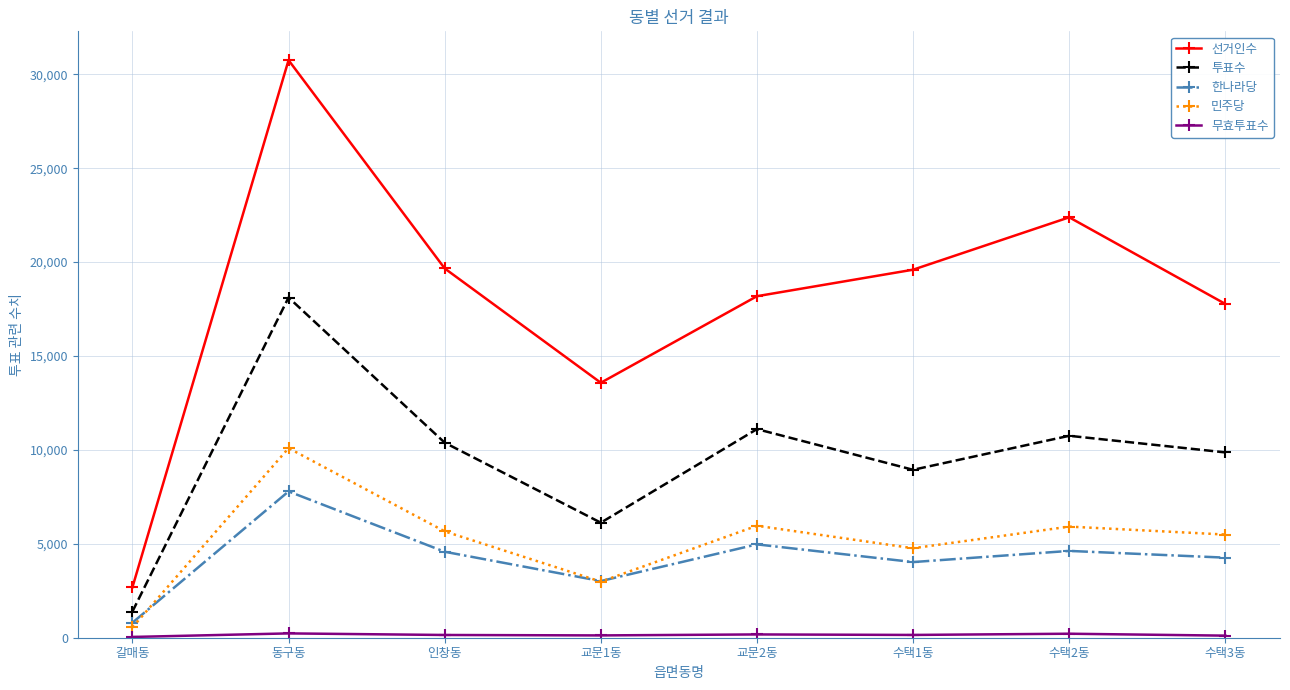

What is the spread (max minus min) of values at 인창동?

19515